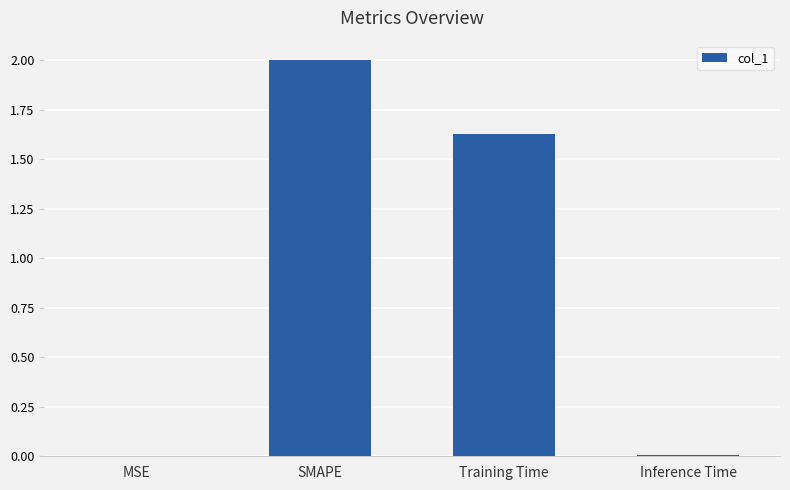

What is the ratio of the value at SMAPE to the value at Training Time?

1.2